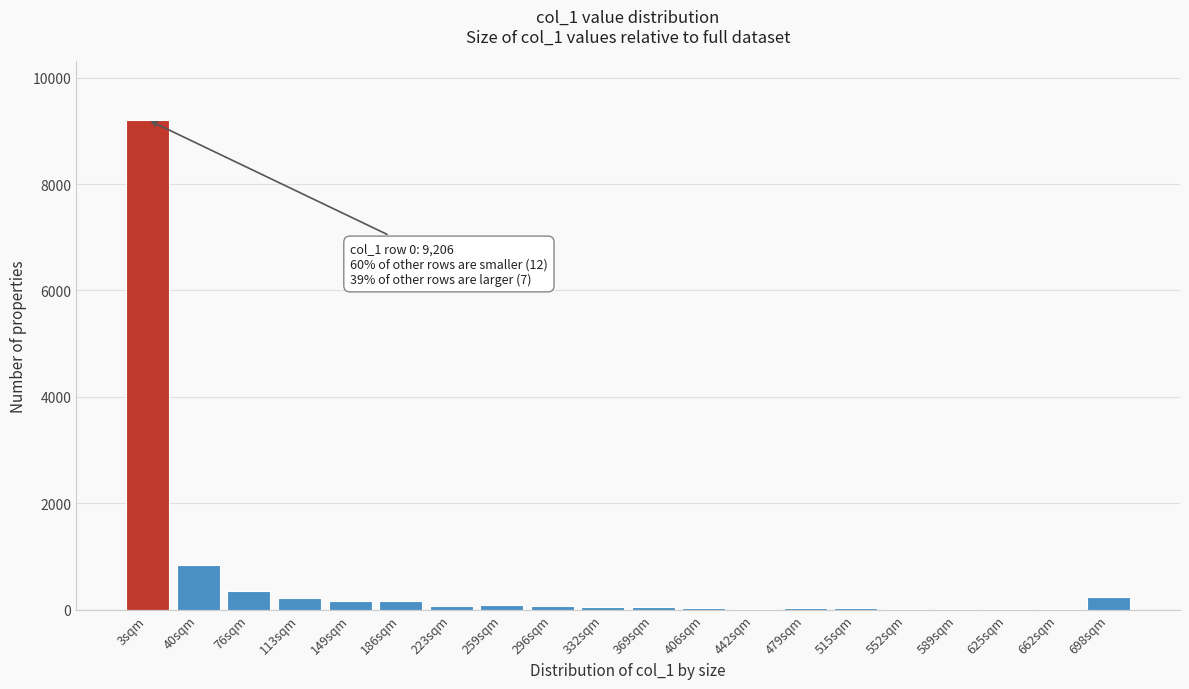

Which category has the highest value across all series?

3sqm